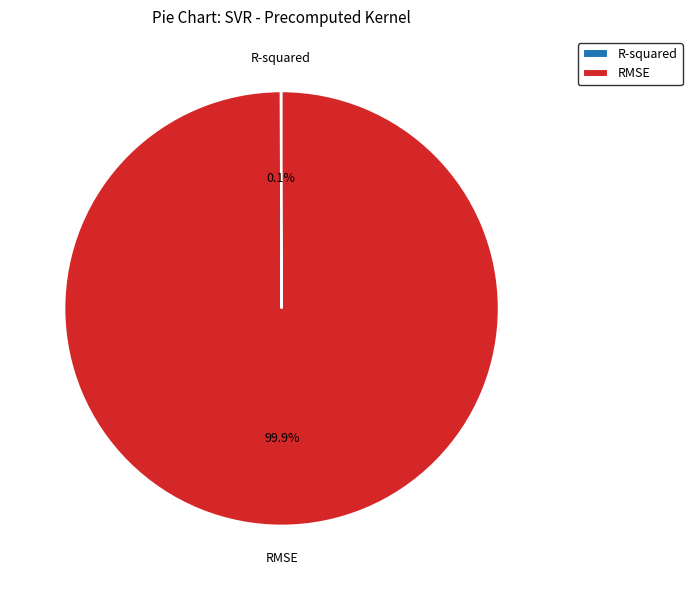

Is there any slice that represents more than half of the pie?

Yes